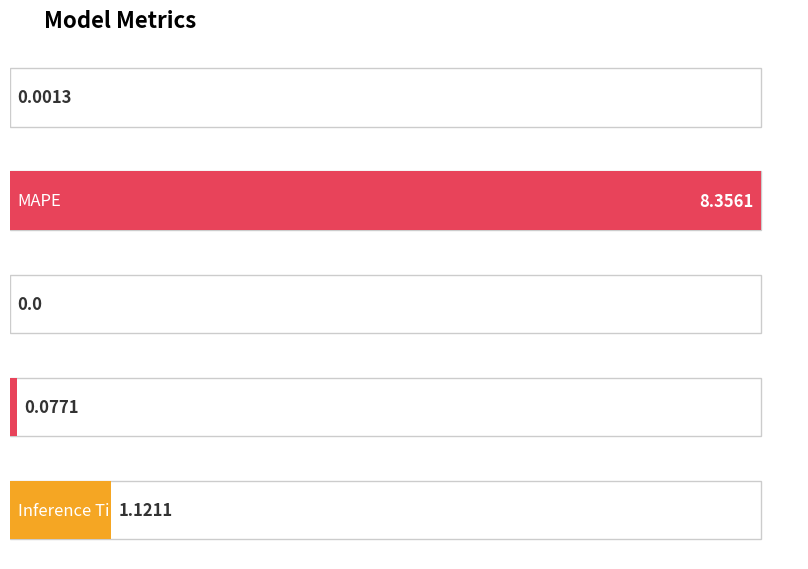

What is the change in value from SMAPE to Inference Time?

+1.1